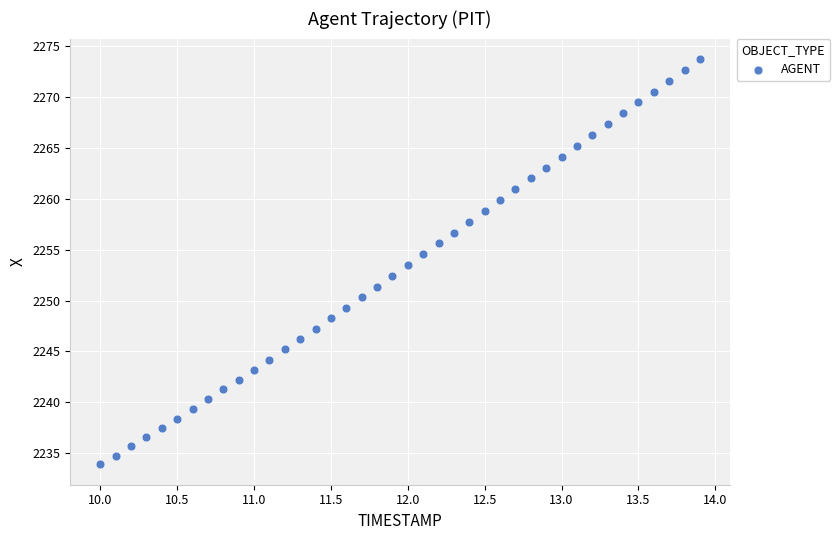

What is the range of Y values (max minus min)?

39.8